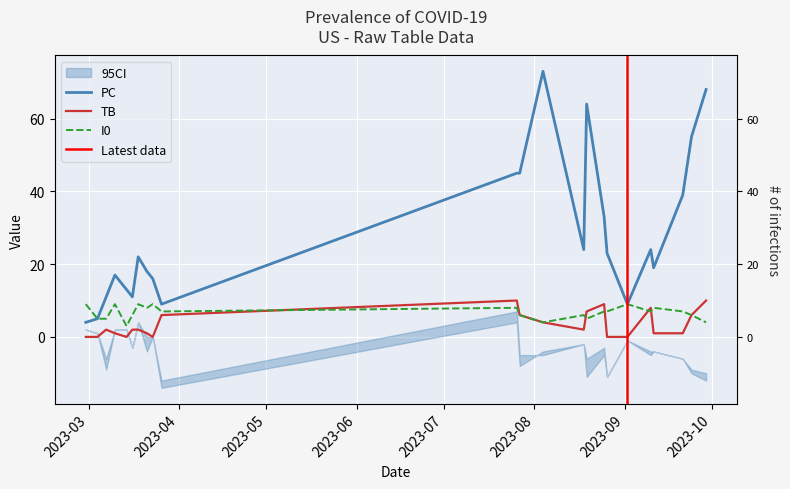

At which category is the sum across all series the highest?

2023-09-29